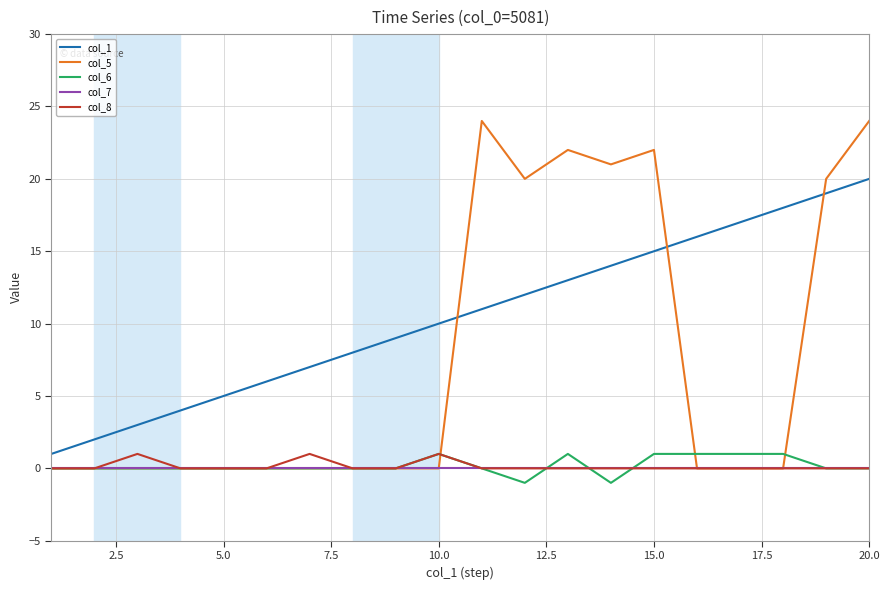

What is the greatest value displayed?

24